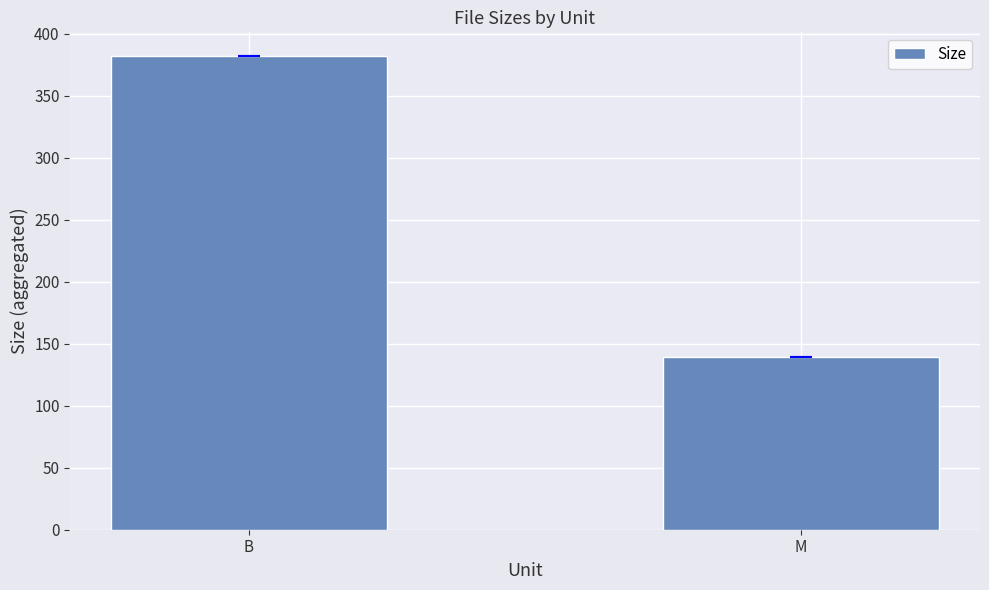

What is the sum of the values at M and B?

521.0